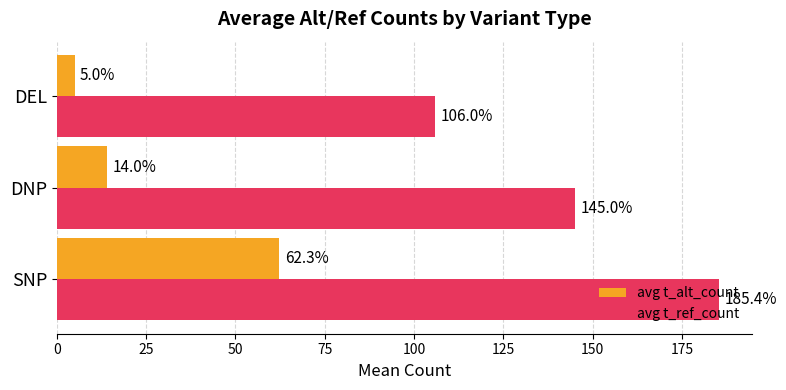

Is the value of avg t_alt_count at SNP greater than the value of avg t_ref_count at SNP?

No